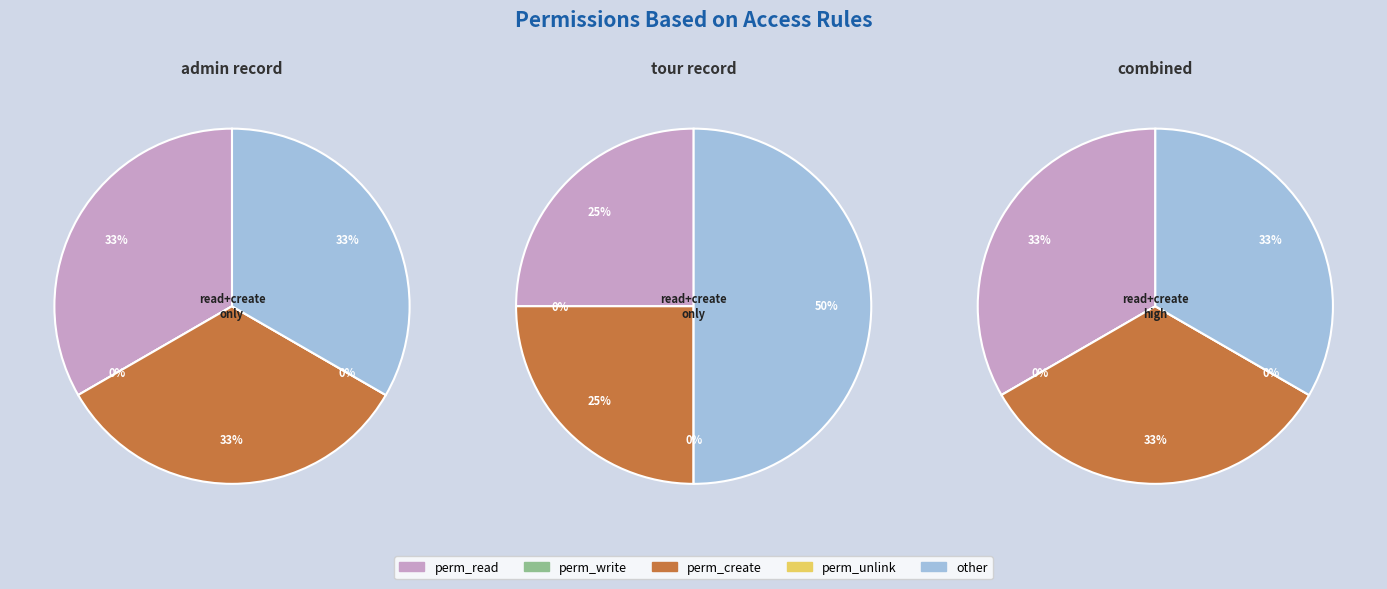

Is the sum of access_web_tour_tour_admin and access_web_tour_tour greater than half?

Yes